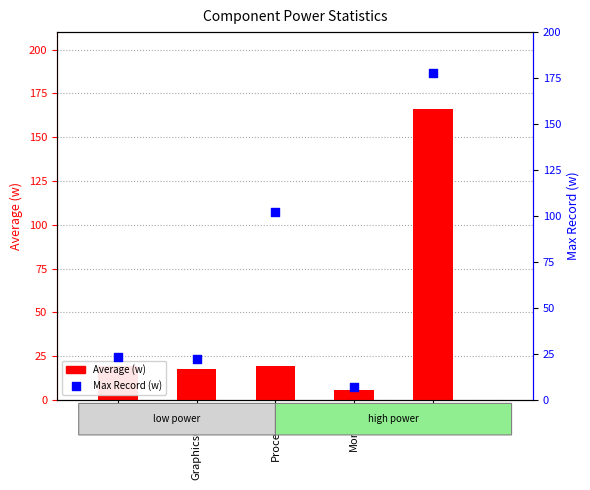

What is the total value across all series at Monitor?

12.9